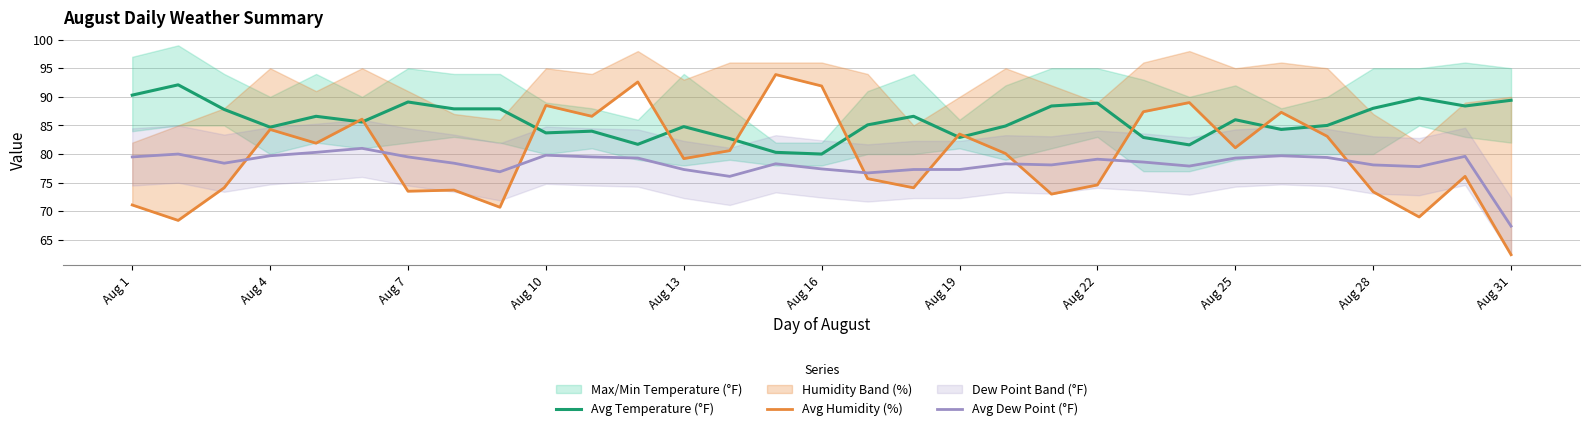

What is the lowest value of the Avg Temperature (°F) series?

80.0